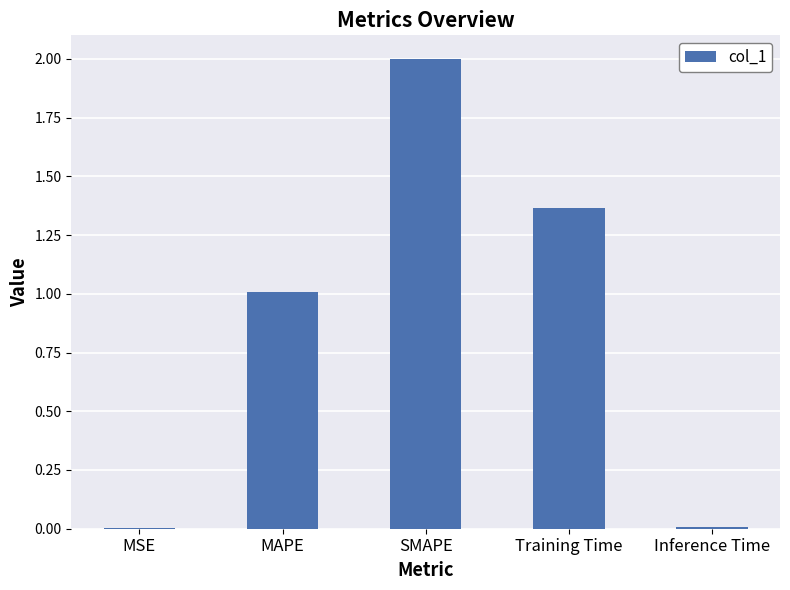

What value does the data have at MAPE?

1.0